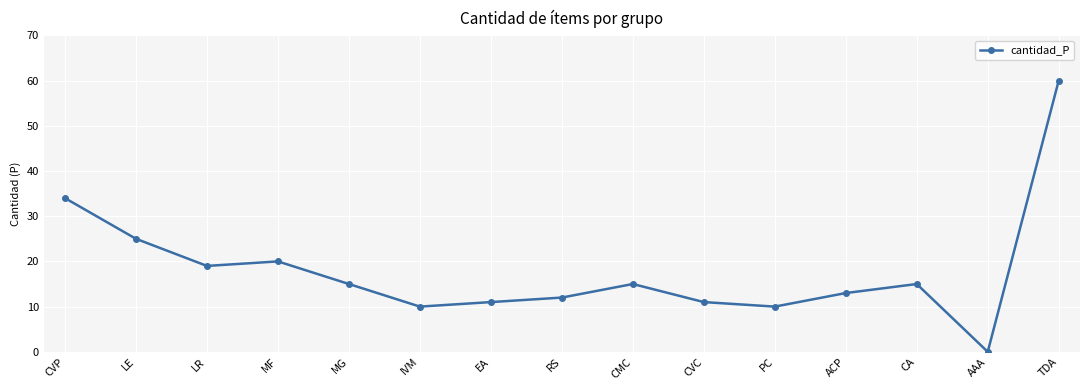

How many values are above zero?

14